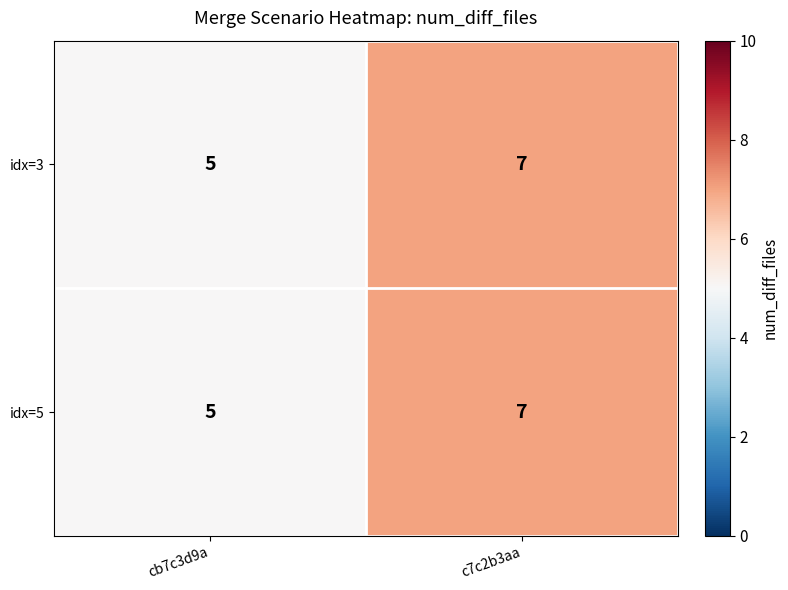

At which category is the sum across all series the highest?

c7c2b3aa